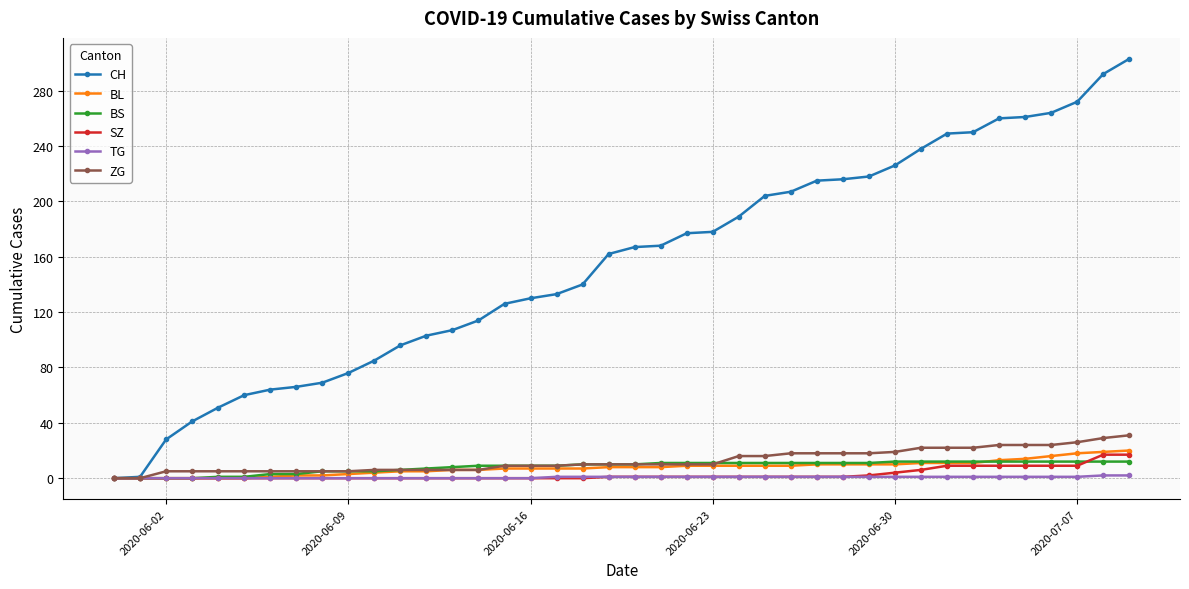

Which series has the largest total across all categories?

CH